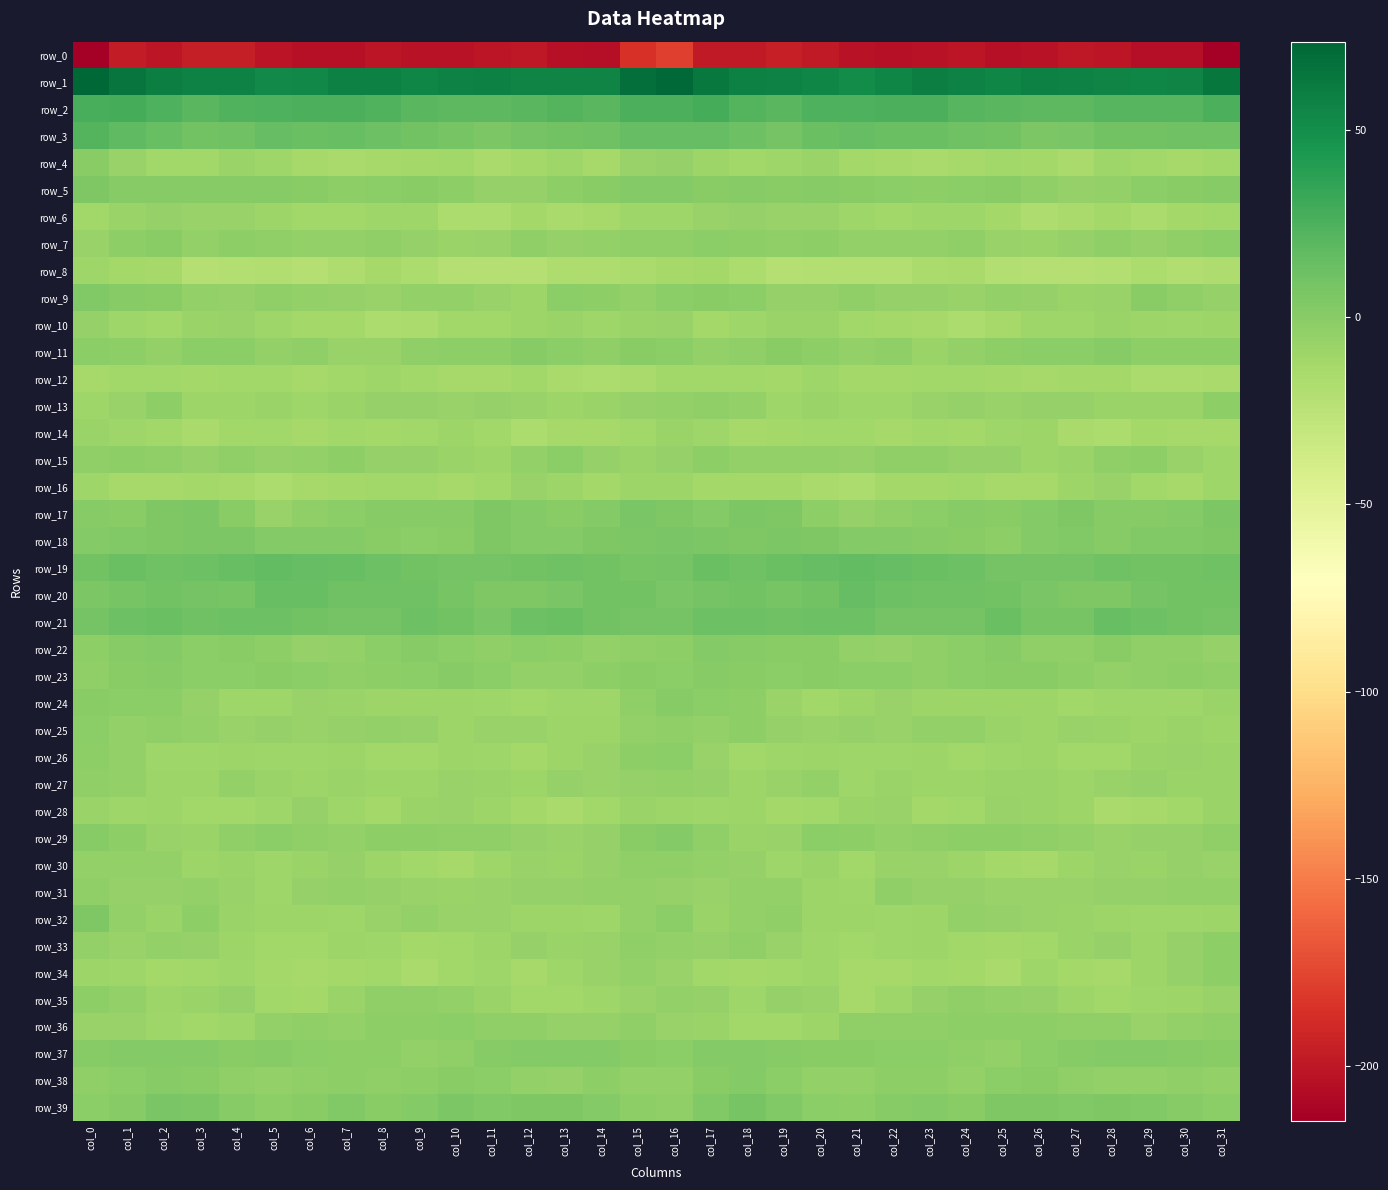

At which label is row_14 closest to -12?

col_11